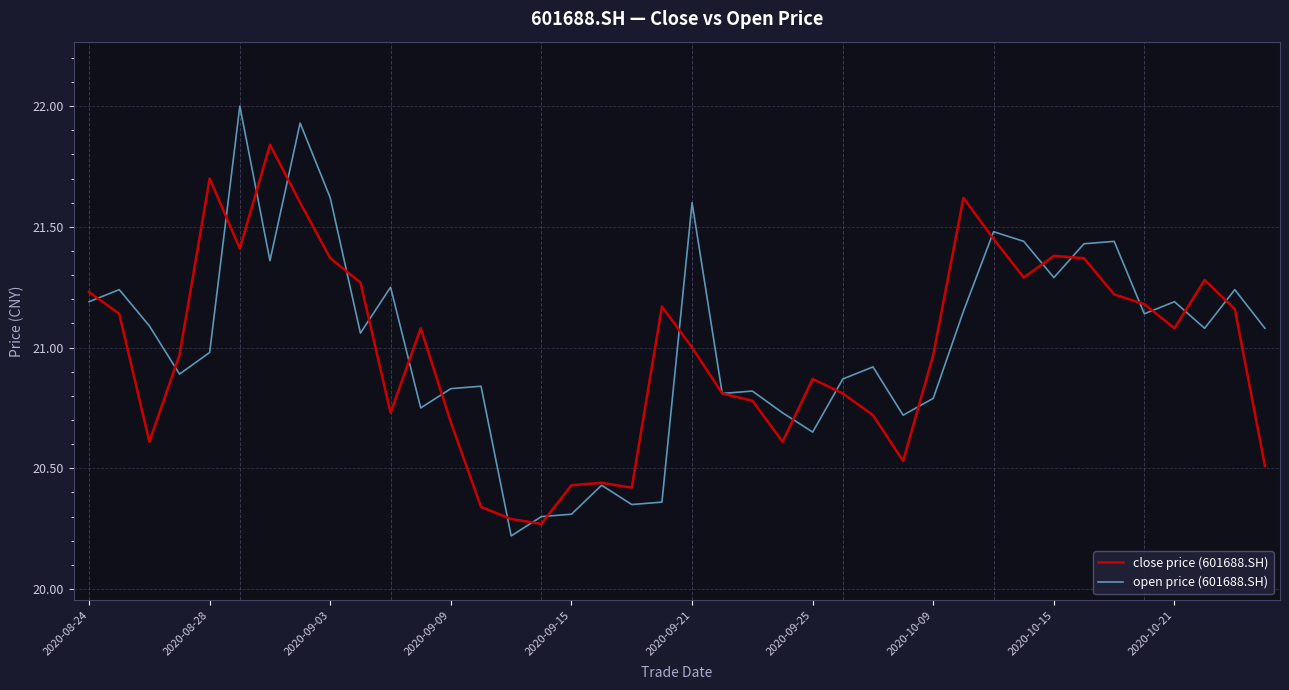

Is this an area chart (filled region under the line)?

No